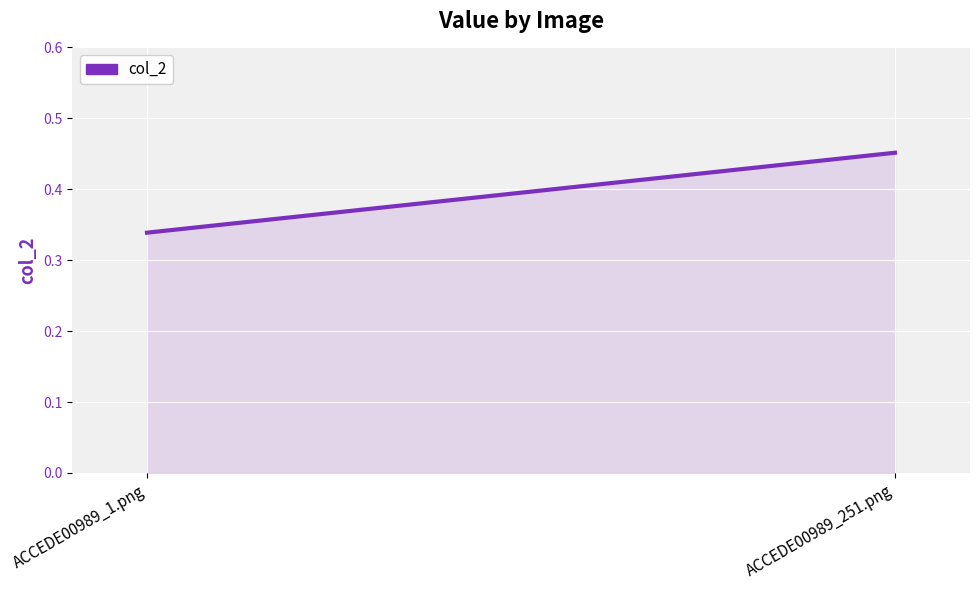

List the labels in order of value, largest first.

ACCEDE00989_251.png, ACCEDE00989_1.png